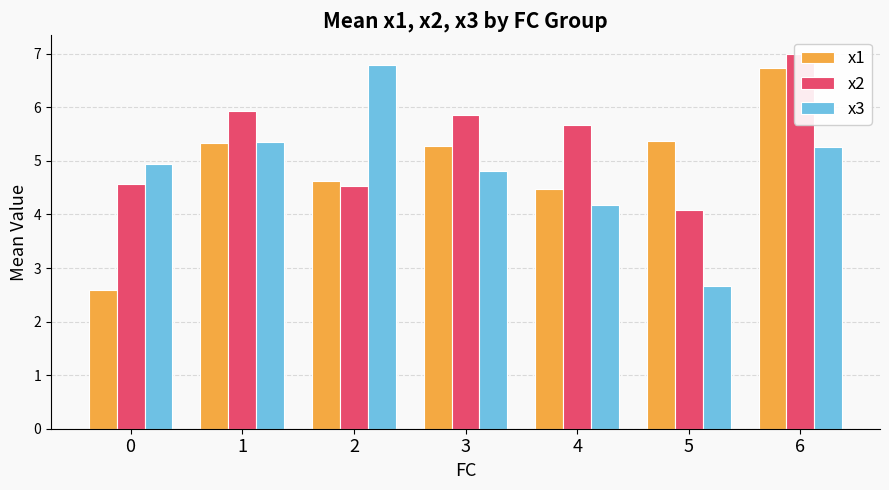

Reading left to right, transcribe all the data shown in this chart.

x1: 2.6	5.3	4.6	5.3	4.5	5.4	6.7
x2: 4.6	5.9	4.5	5.9	5.7	4.1	7.0
x3: 4.9	5.3	6.8	4.8	4.2	2.7	5.3